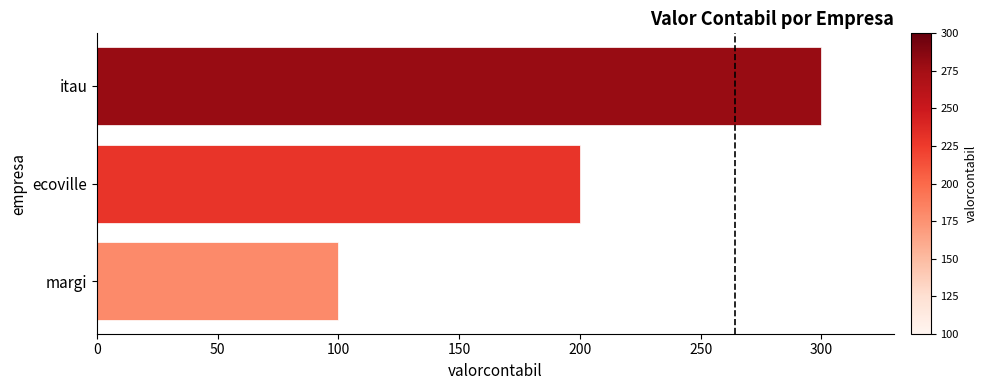

Rank the categories by value from lowest to highest.

margi, ecoville, itau